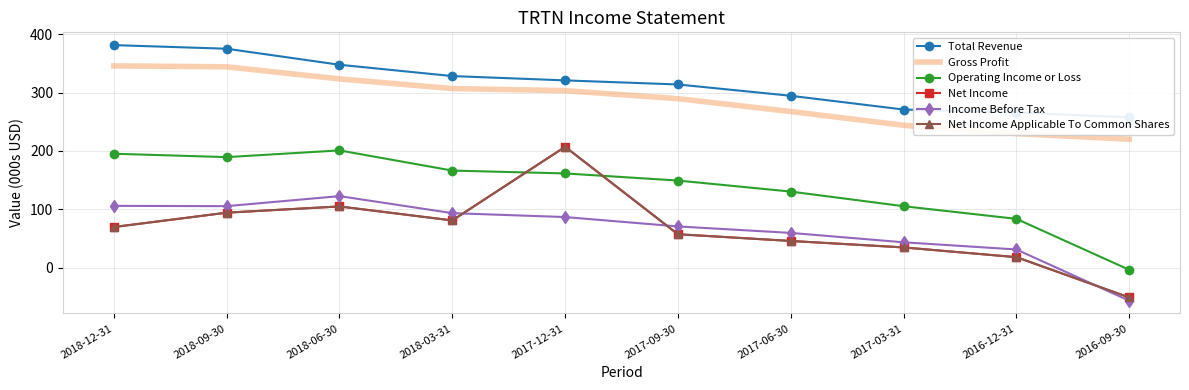

The value of Gross Profit at 2018-09-30 is 226.6. True or false?

False